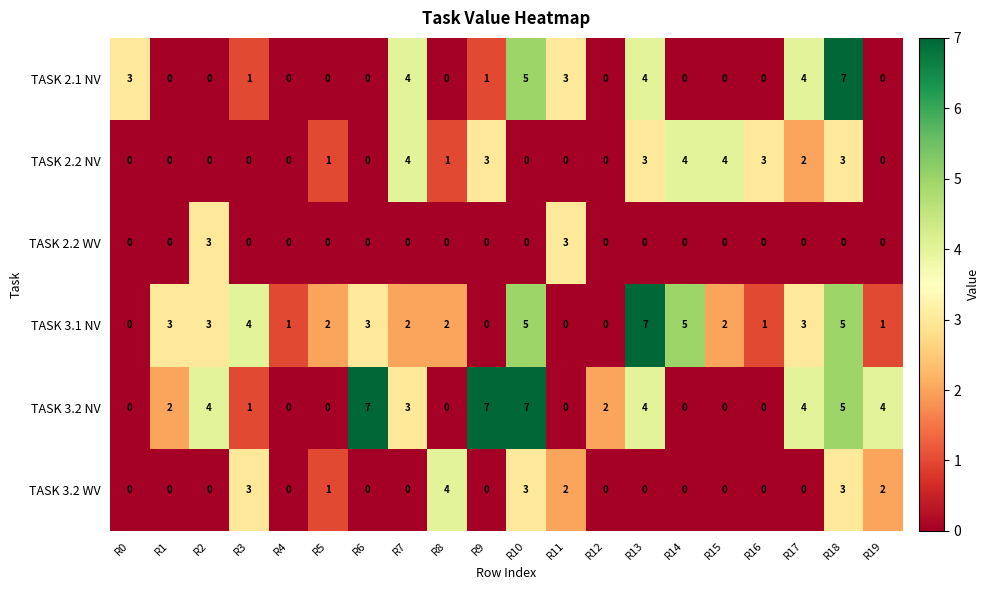

How many TASK 3.2 NV values are between 0 and 4?

16